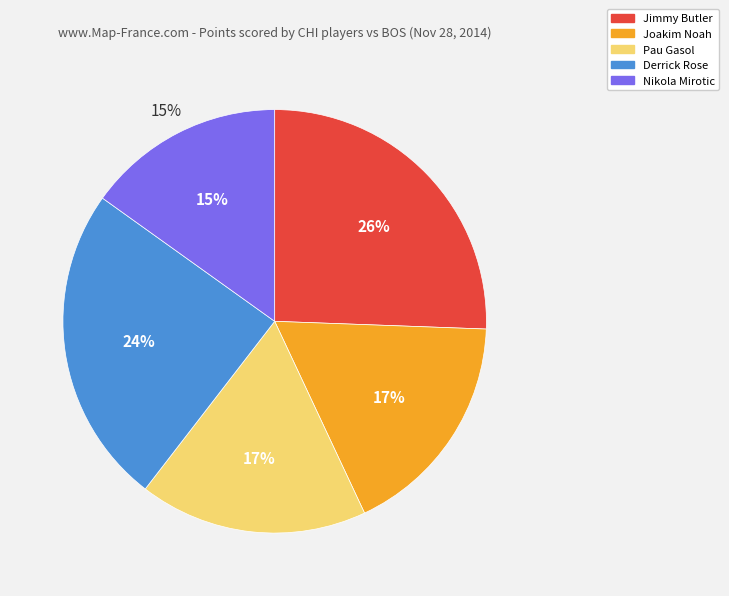

Is Joakim Noah the majority of the pie?

No